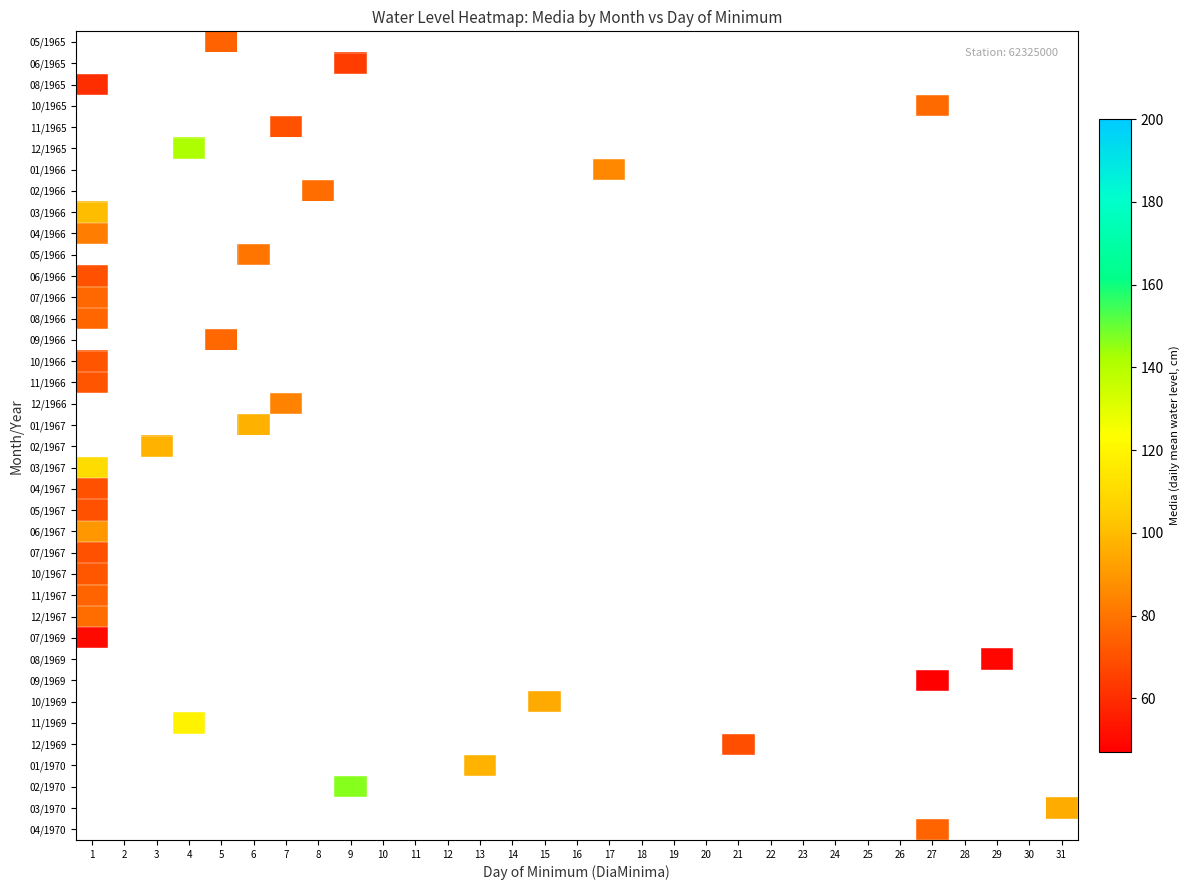

At which label does 09/1966 reach its peak?

1